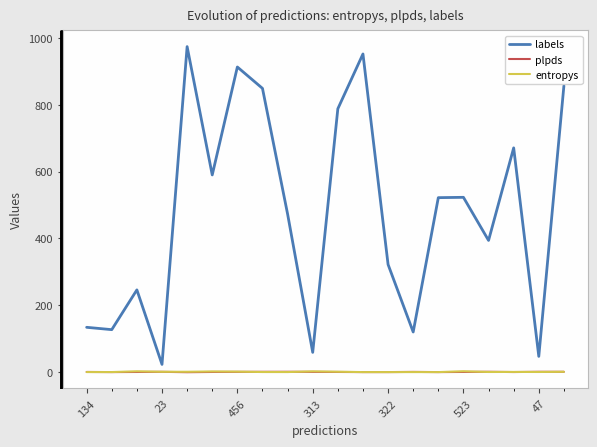

True or false: labels and plpds intersect in this chart.

False